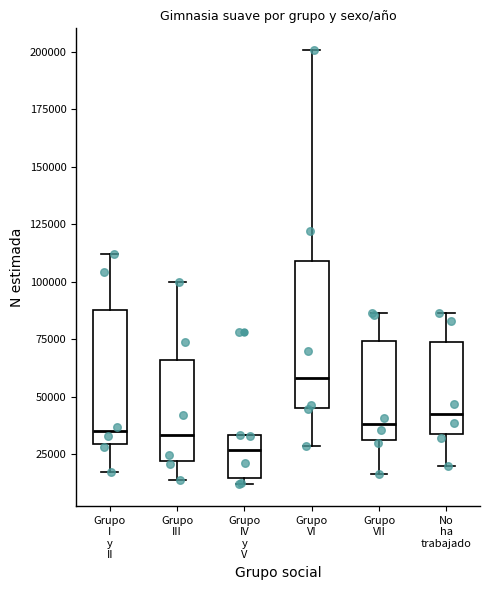

Comparing the boxes themselves (not the whiskers), which one is the tallest?

Grupo VI